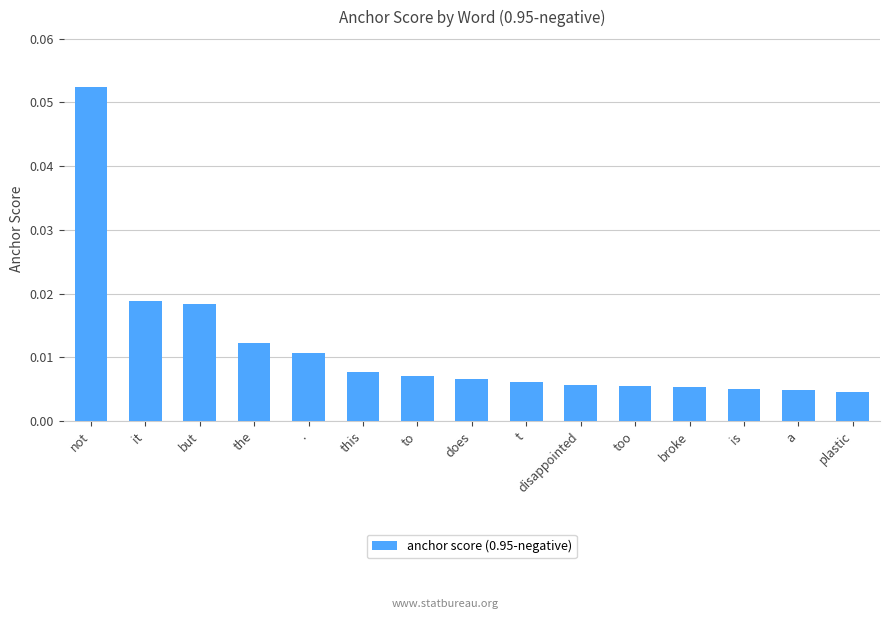

At which category does the chart reach its peak across all series?

not